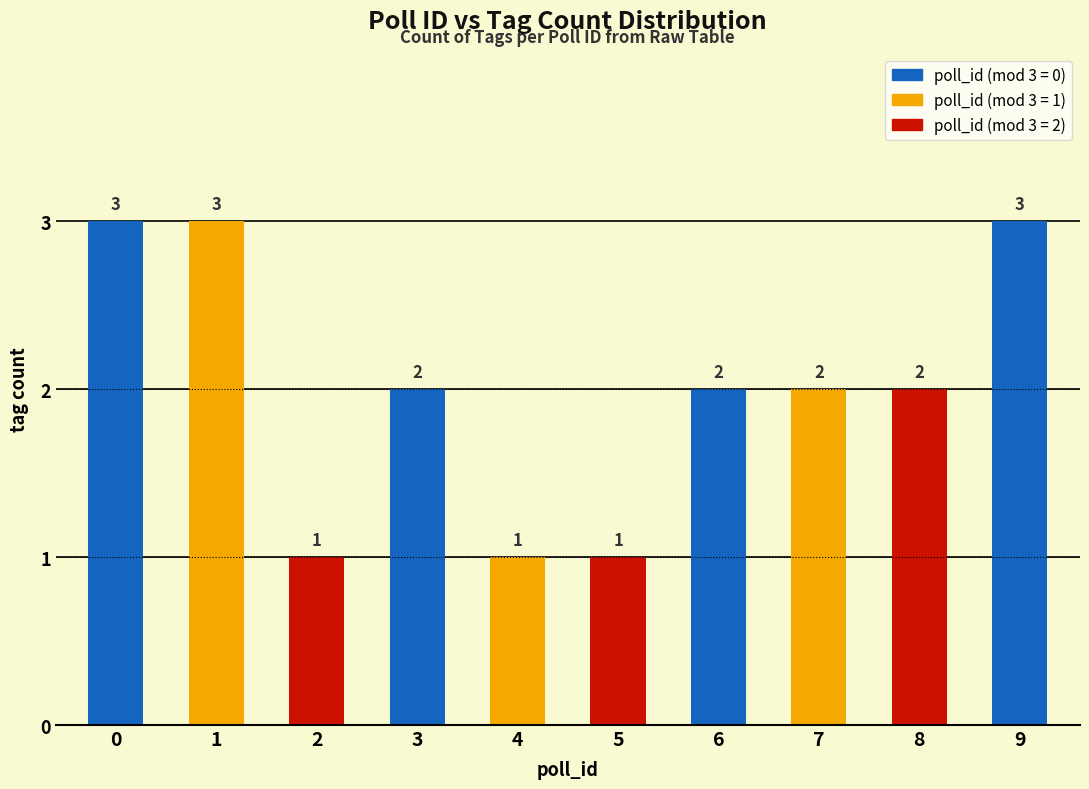

True or false: the data shows 3 at 0.

True